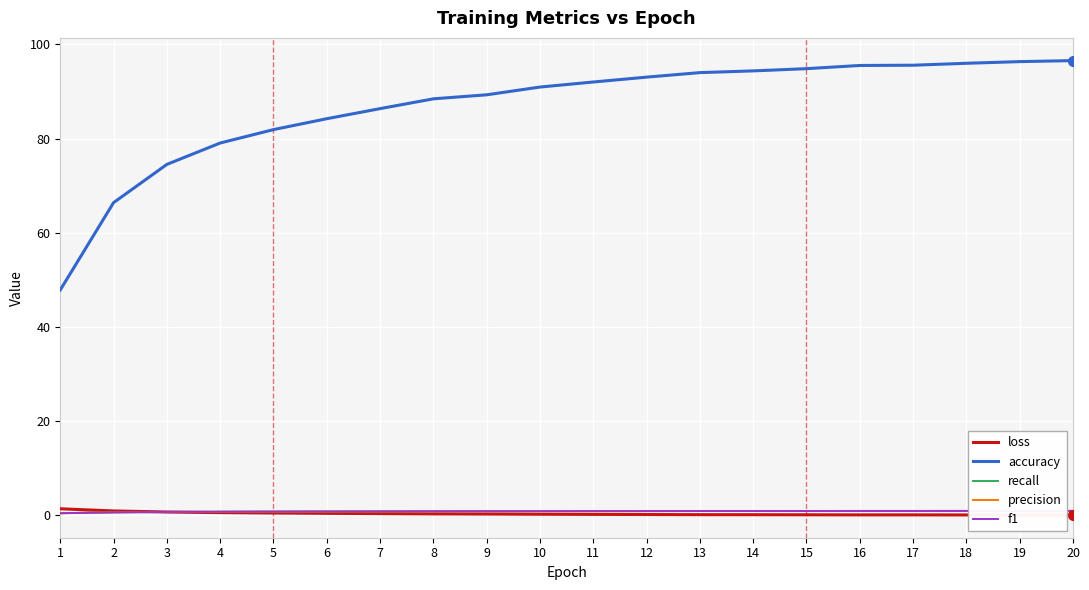

Where does the accuracy series first go above 92?

11